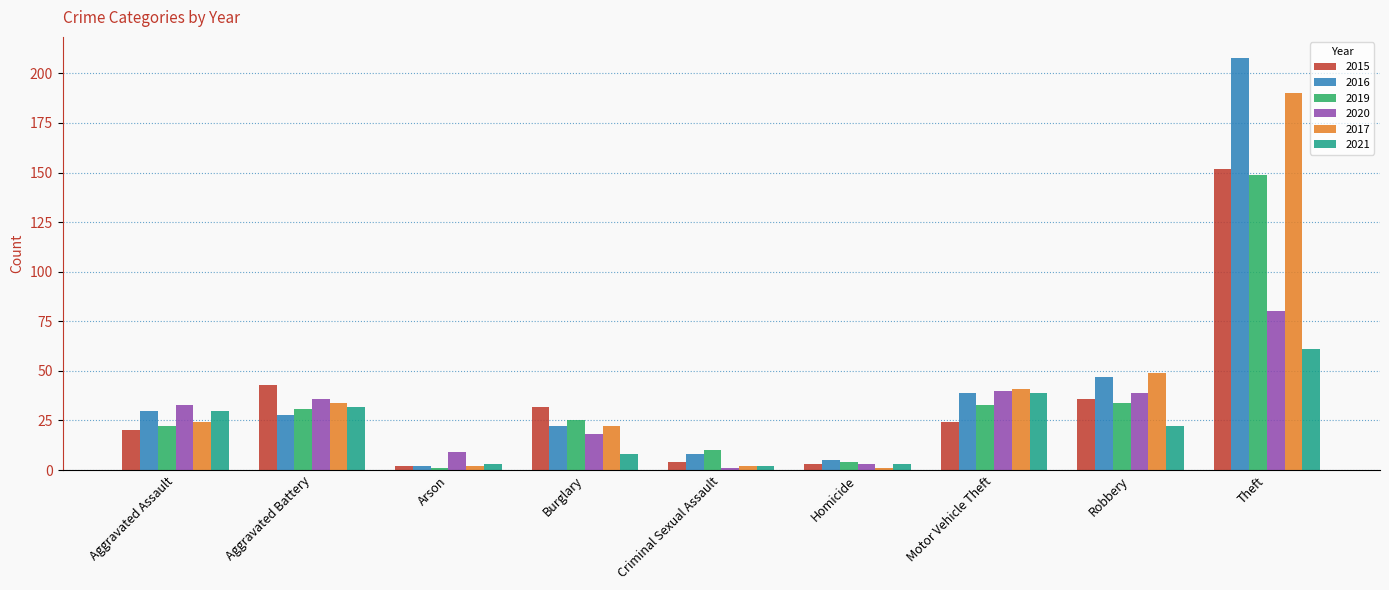

What is the spread (max minus min) of values at Homicide?

4